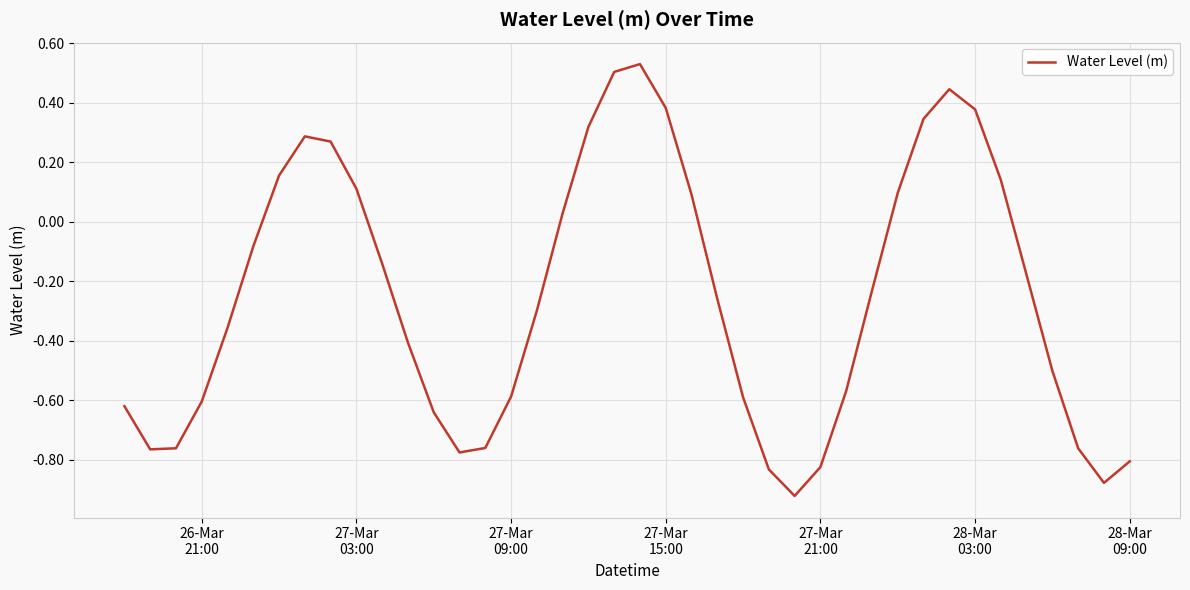

What is the difference between the maximum and minimum values?

1.5